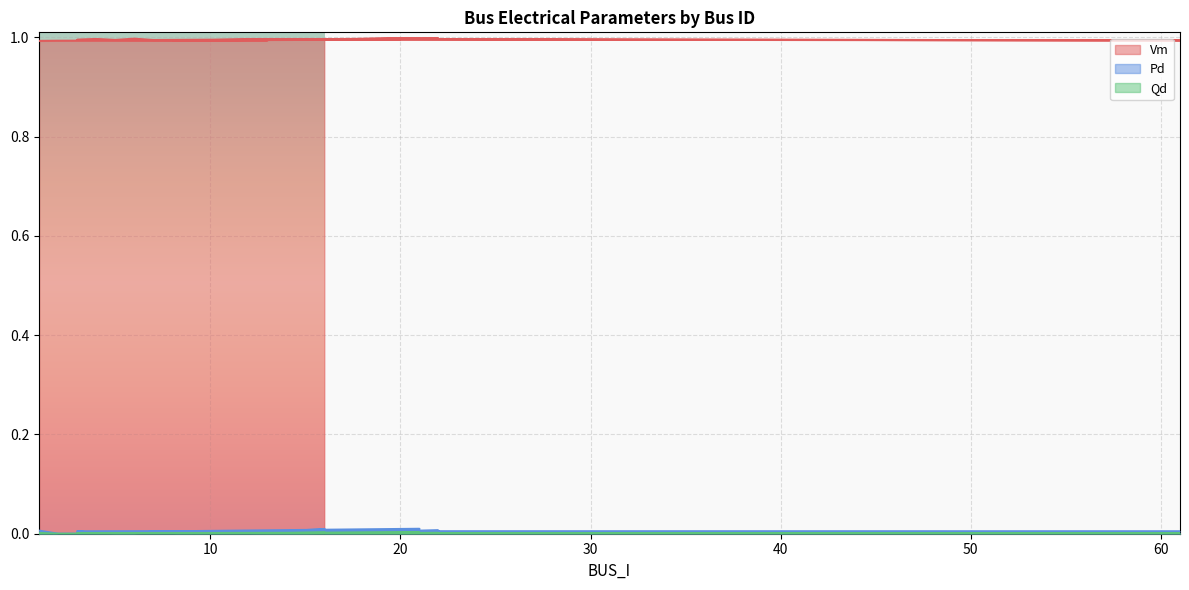

What is the minimum value for Vm?

1.0